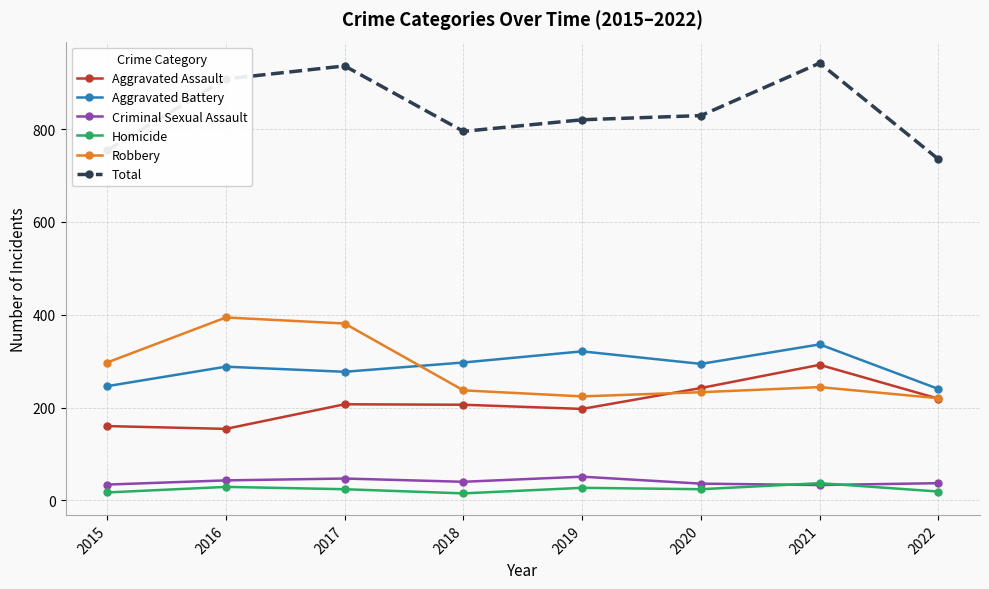

What is the sum of the Aggravated Battery values at 2017 and 2016?

565